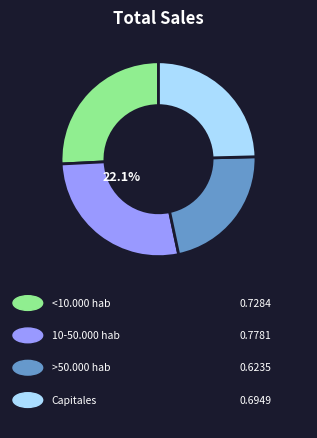

To the nearest percent, what portion does >50.000 hab represent?

22%